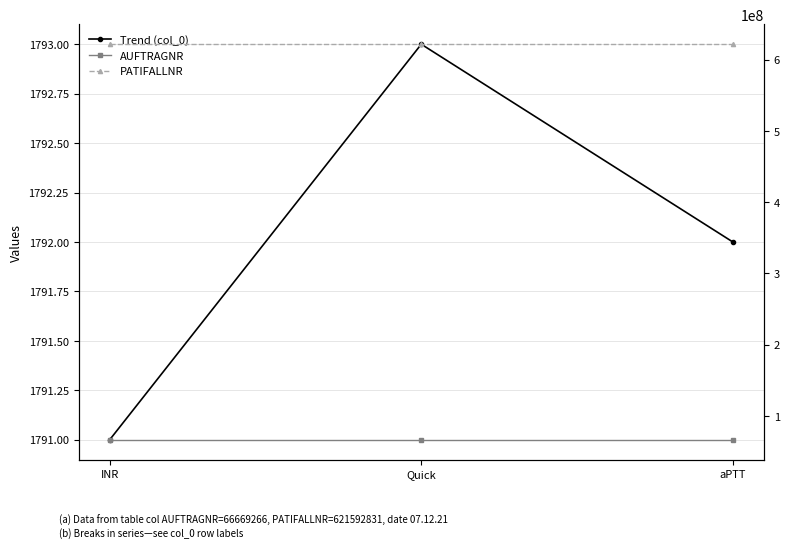

What is the total value across all series at aPTT?

688263889